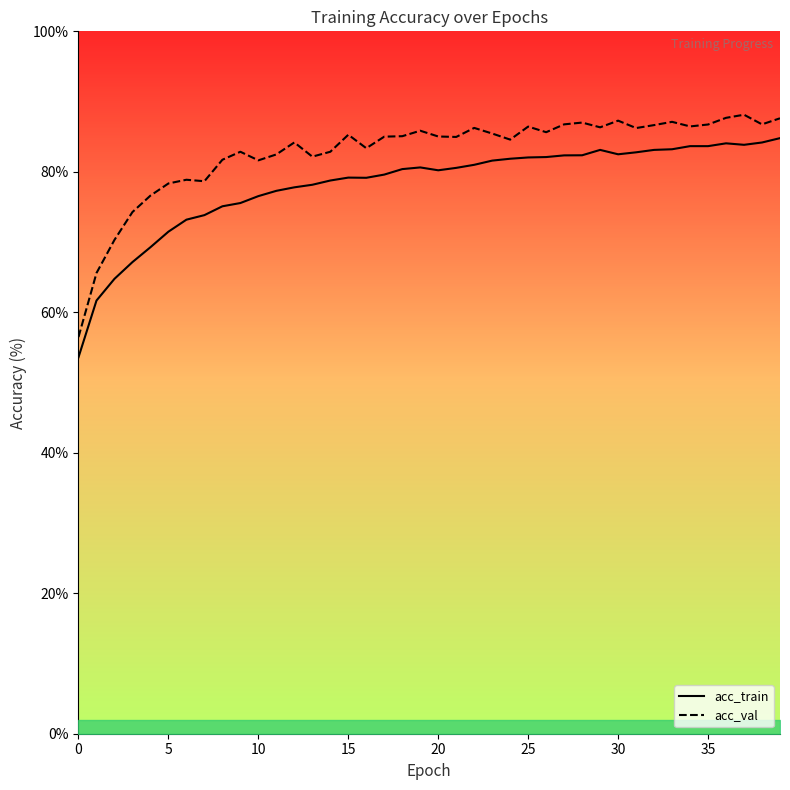

What are all the series names shown in the legend?

acc_train, acc_val